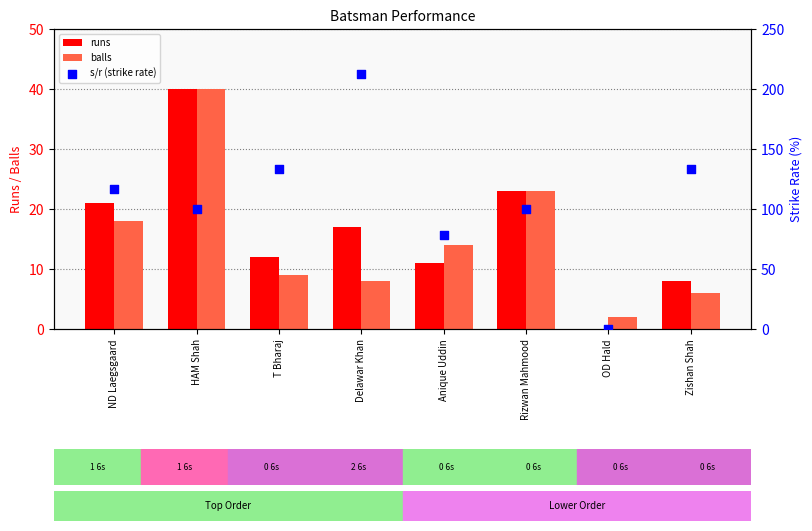

Which series has the largest Y range (max minus min)?

s/r (strike rate)